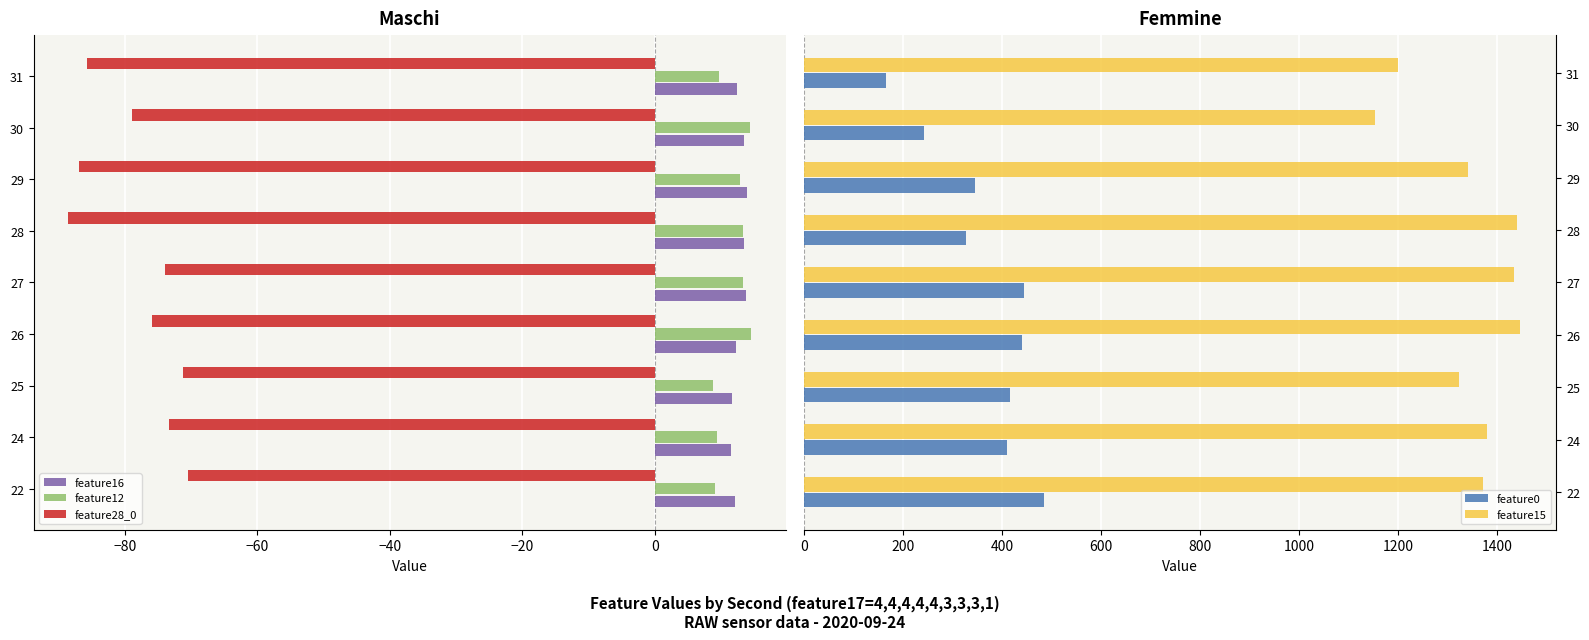

How many bars are there in each group?

5